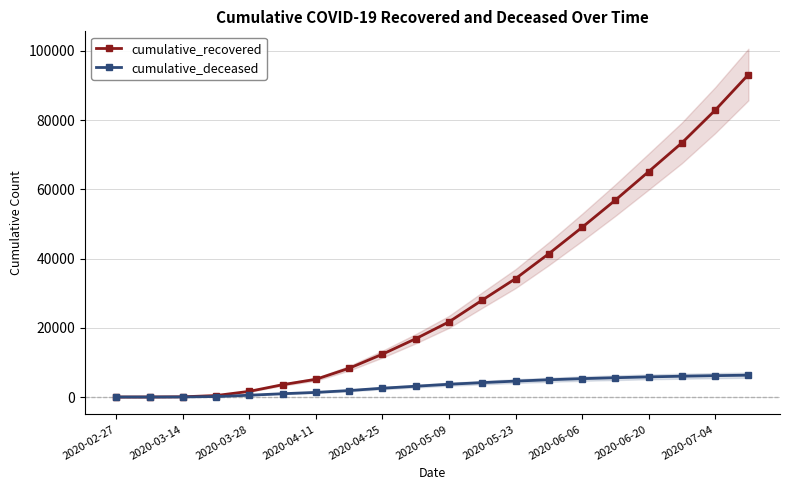

List the labels in order of cumulative_recovered value, smallest first.

2020-02-27, 2020-03-14, 2020-03-28, 2020-04-11, 2020-04-25, 2020-05-09, 2020-05-23, 2020-06-06, 2020-06-20, 2020-07-04, 10, 11, 12, 13, 14, 15, 16, 17, 18, 19